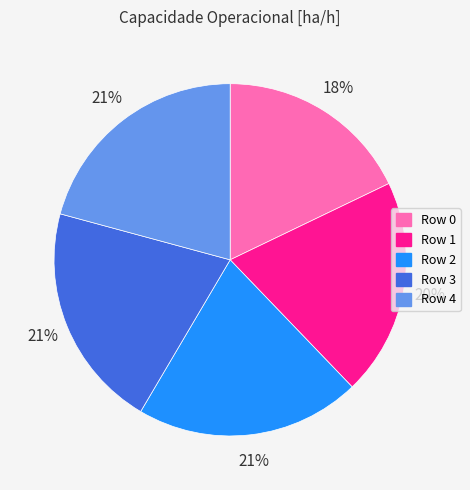

What is the smallest slice in the pie chart?

Row 0